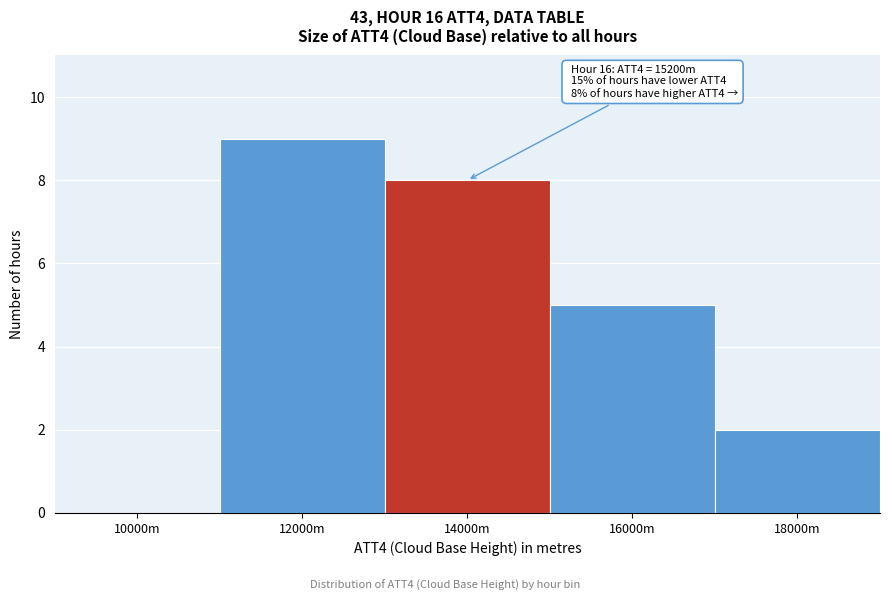

Reading left to right, extract all data points from this chart.

10000m=0	12000m=9	14000m=8	16000m=5	18000m=2